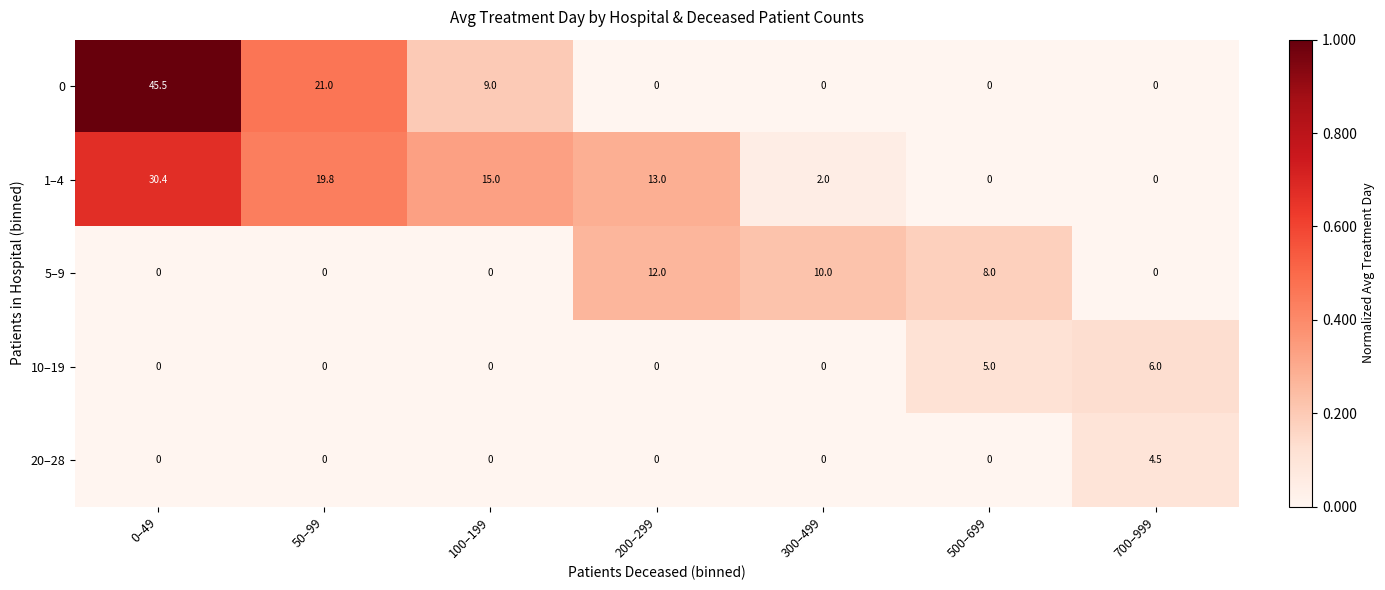

At which label is 5–9 closest to 6?

500–699